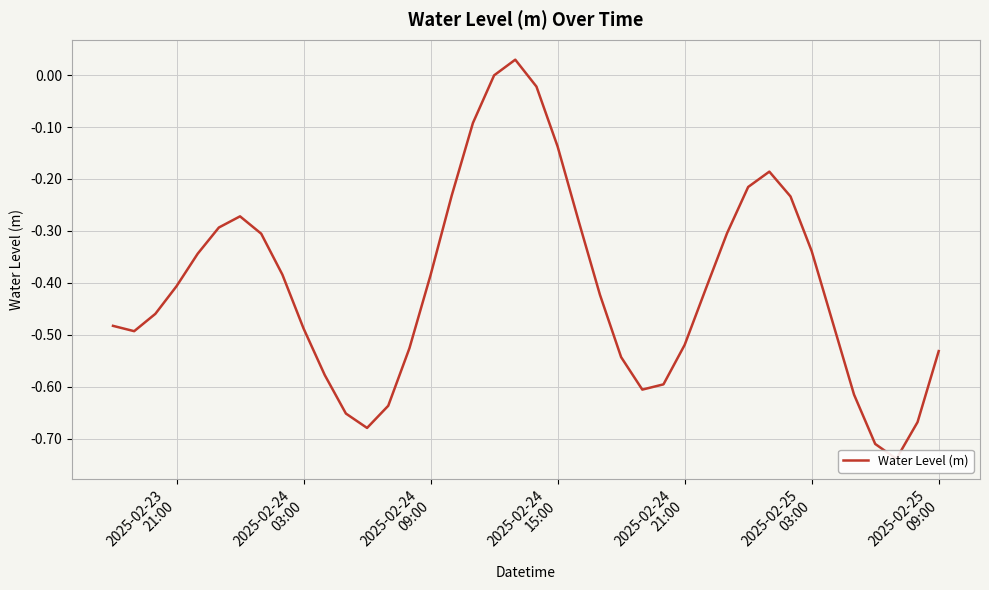

What is the difference between the second highest and second lowest values?

0.7